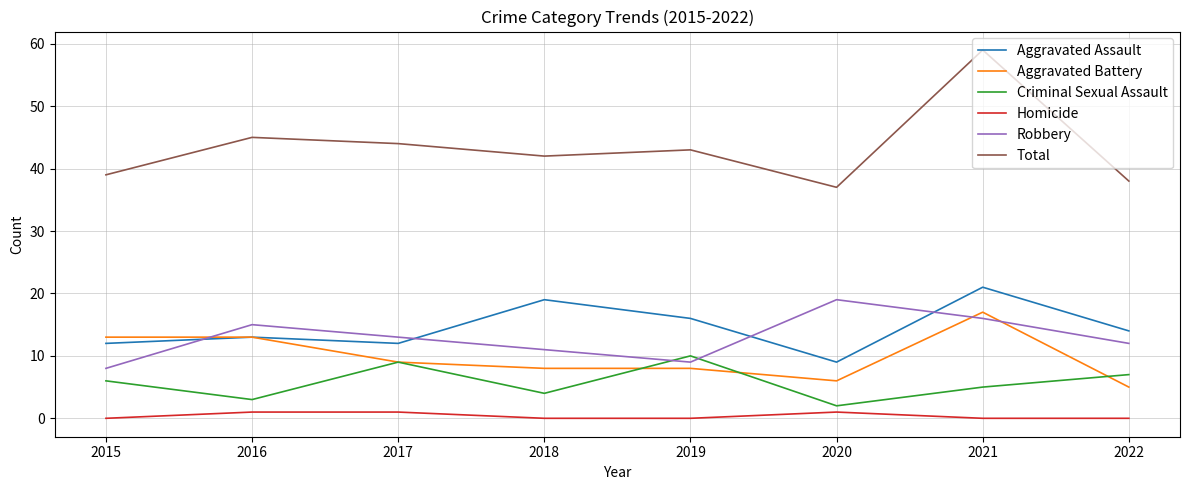

What is the sum of all Homicide values?

3